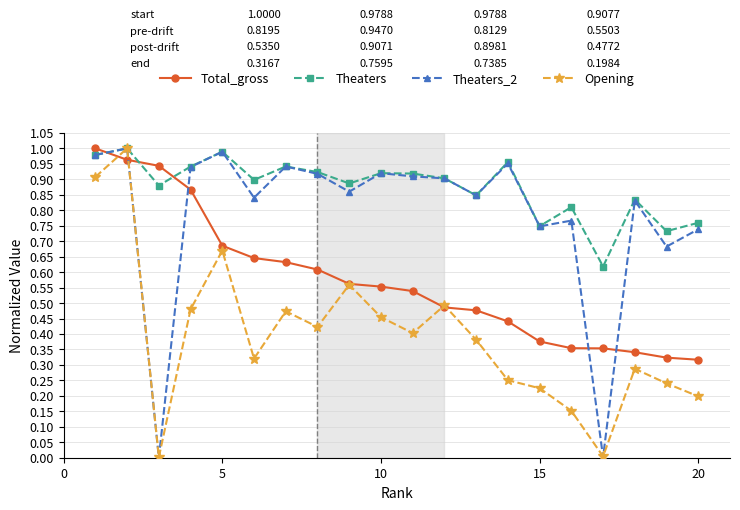

List the series in order of their overall mean, lowest first.

Opening, Total_gross, Theaters_2, Theaters